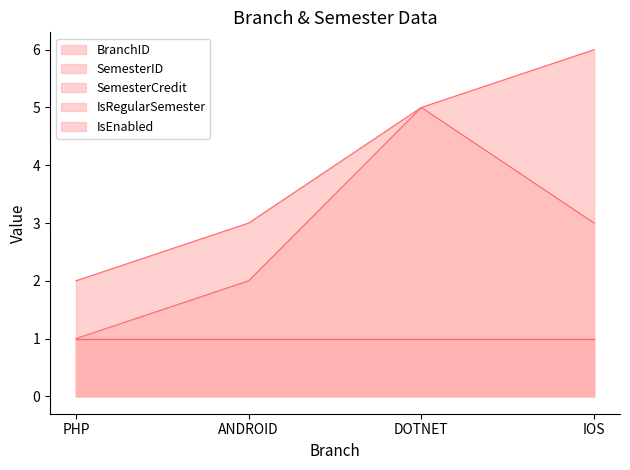

Which has a higher value, IOS or PHP?

IOS